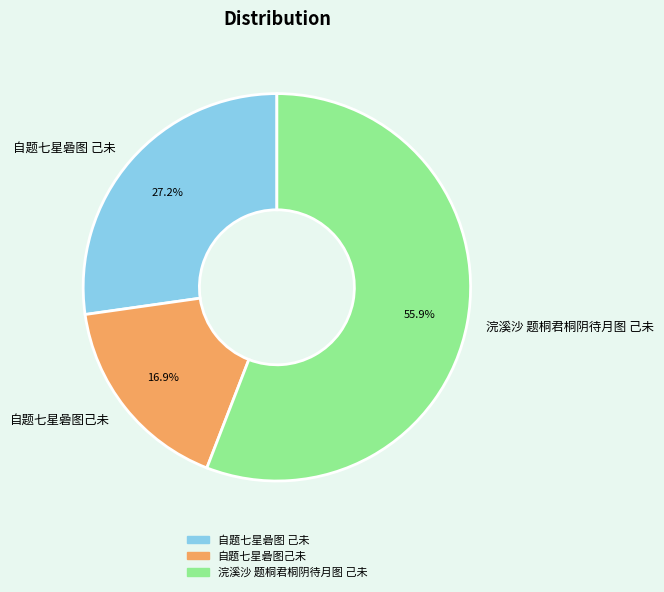

Between 自题七星碞图己未 and 浣溪沙 题桐君桐阴待月图 己未, which is larger?

浣溪沙 题桐君桐阴待月图 己未